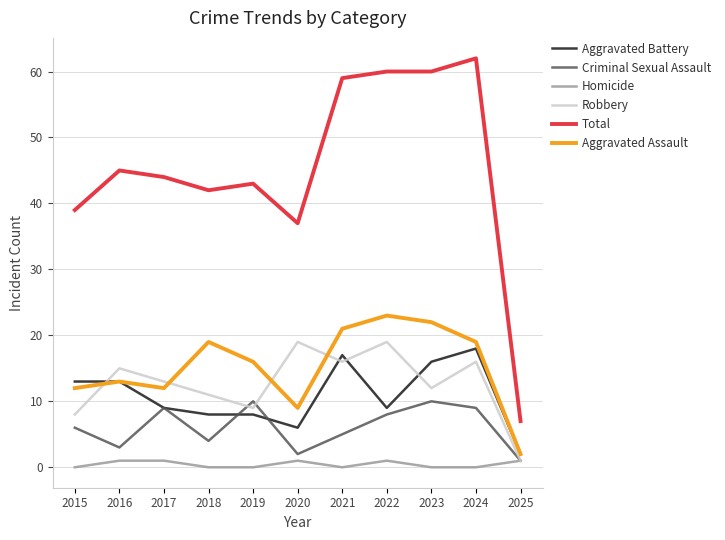

What is the spread (max minus min) of values at 2021?

59